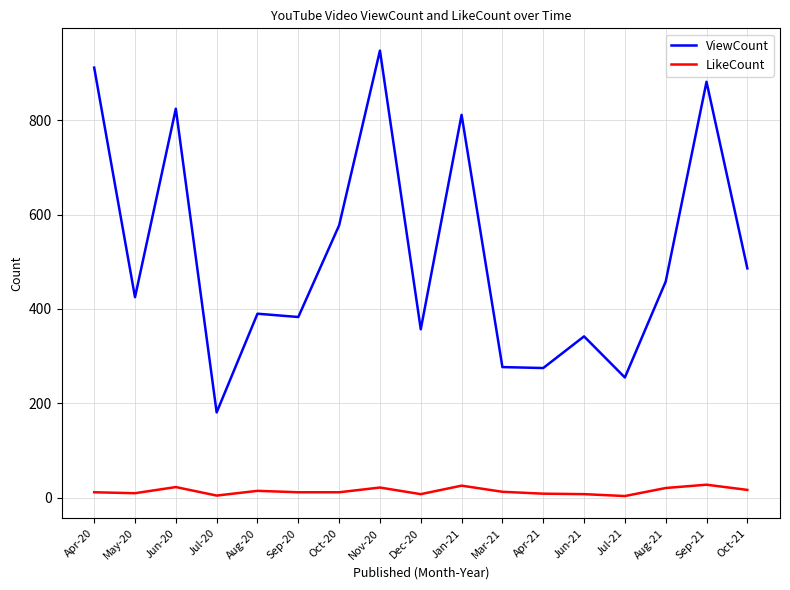

What is the maximum value for ViewCount?

947